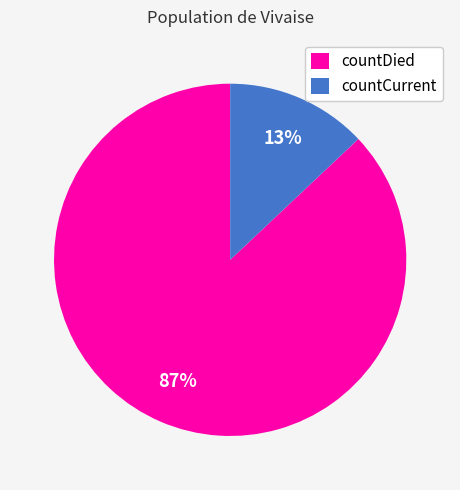

Rank the categories by value from highest to lowest.

countDied, countCurrent